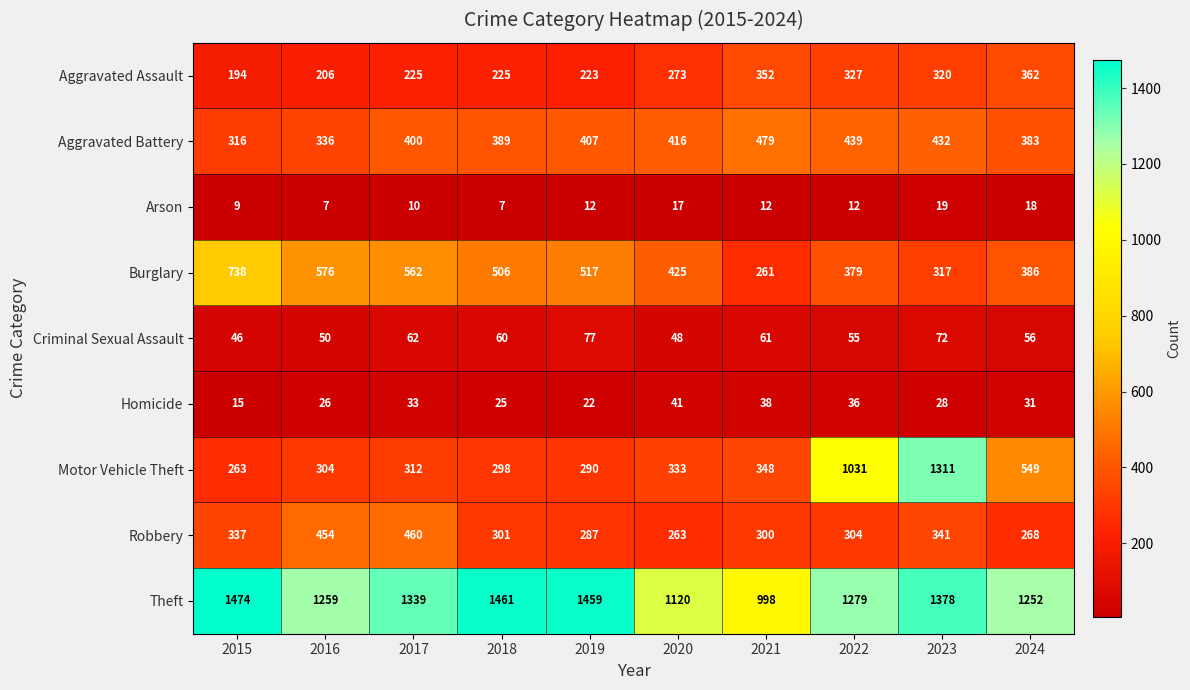

What is the difference between the highest and lowest values at 2021?

986